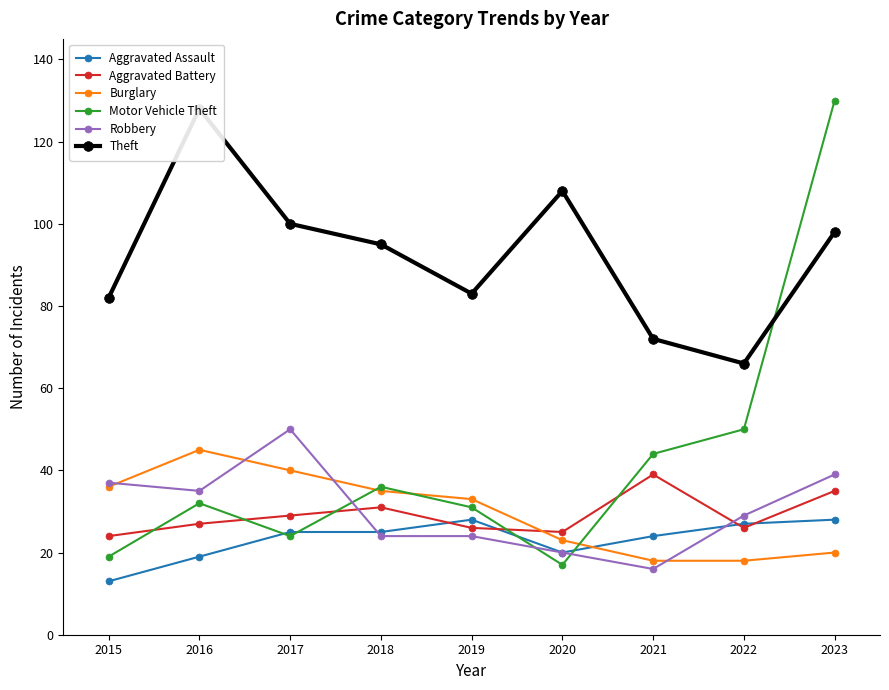

How many values in the Robbery series exceed 29?

4